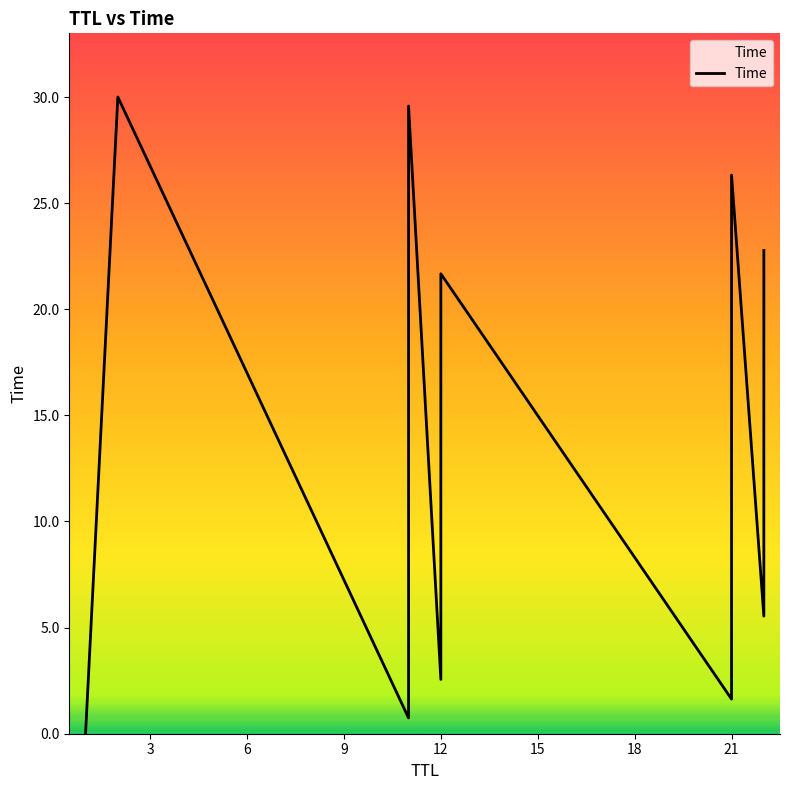

The chart shows a value of 34.5 at 15. True or false?

False